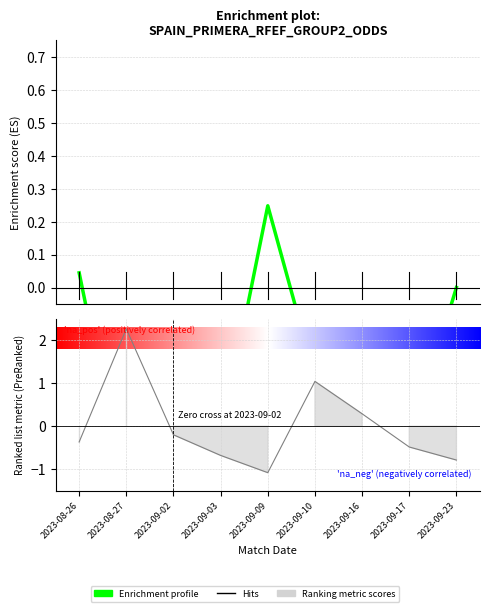

The chart shows a value of 0.2 at 2023-09-09. True or false?

True